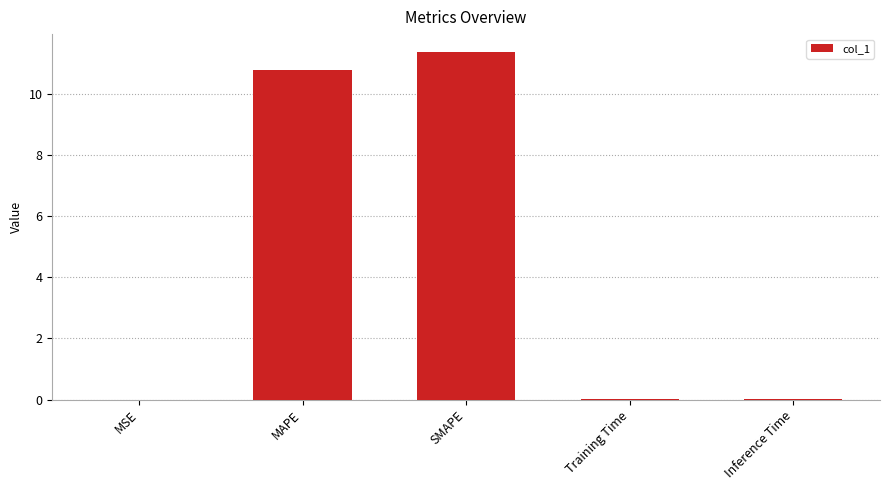

Which category has the highest value across all series?

SMAPE